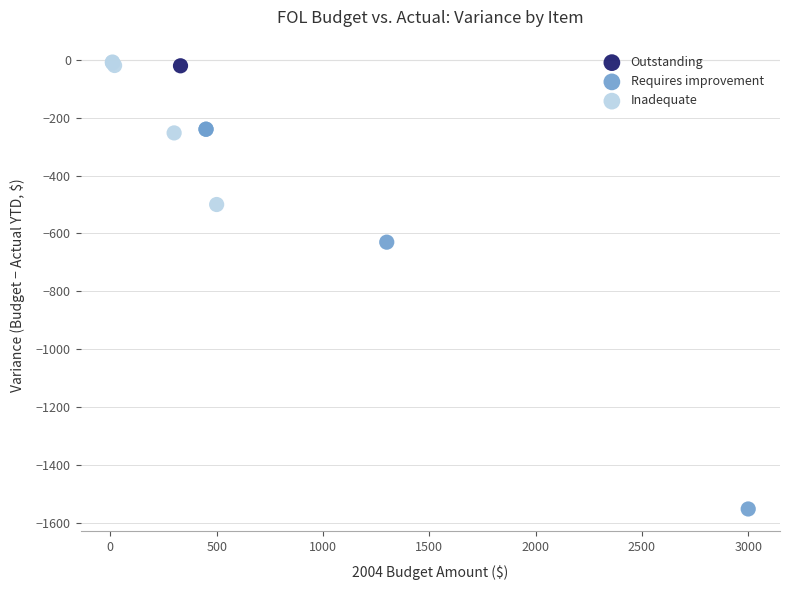

What are all the series names shown in the legend?

Outstanding, Requires improvement, Inadequate